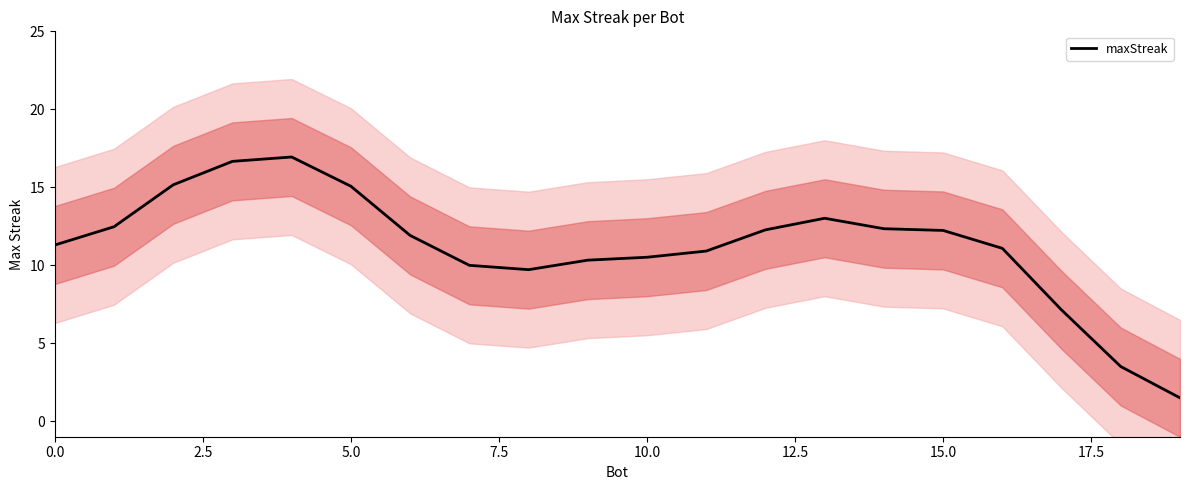

What is the smallest value displayed?

1.5